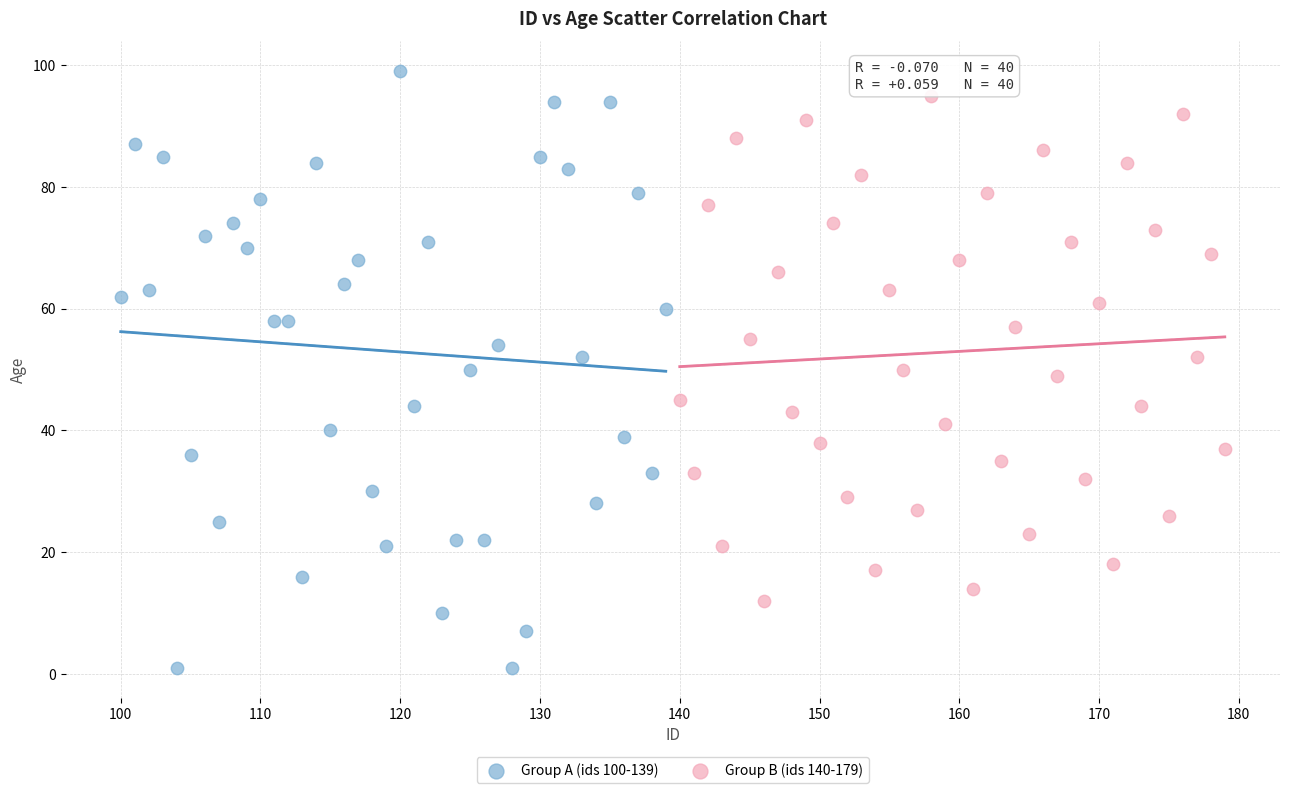

Which series reaches the maximum Y coordinate?

Group A (ids 100-139)